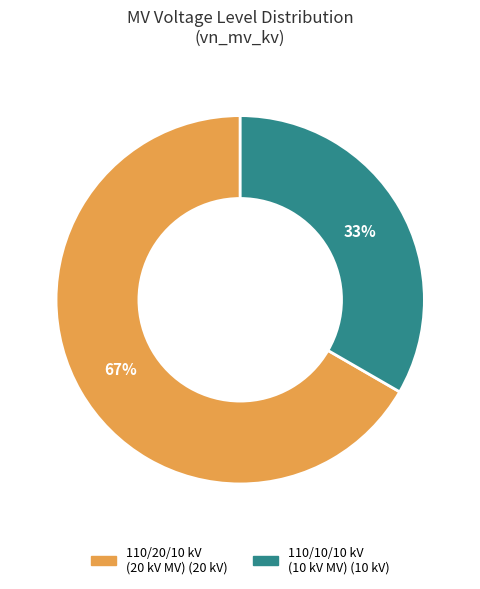

To the nearest percent, what is the average slice percentage?

50%